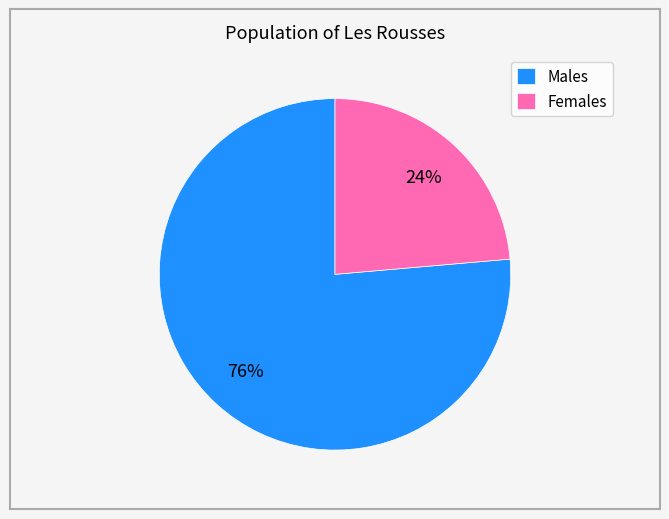

Is there a majority slice in this chart?

Yes